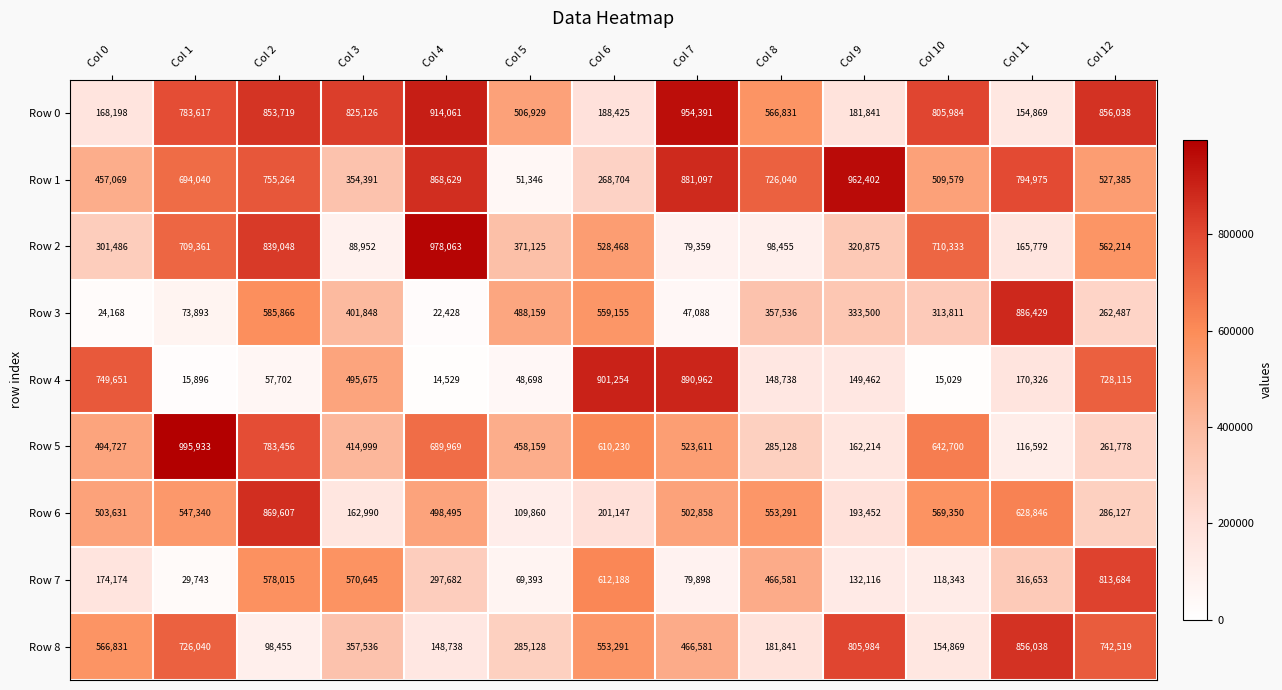

At Col 8, list the series in order from largest to smallest.

Row 1, Row 0, Row 6, Row 7, Row 3, Row 5, Row 8, Row 4, Row 2